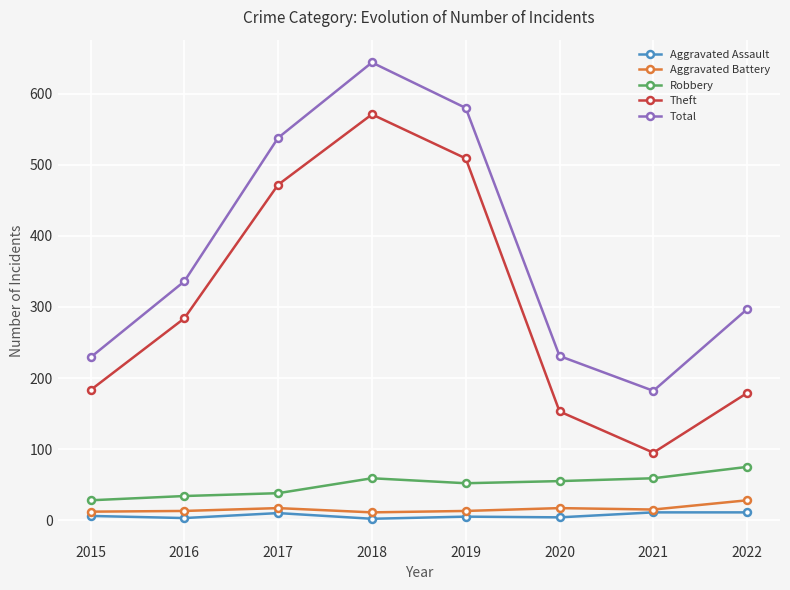

What is the average value of the Aggravated Battery series?

16